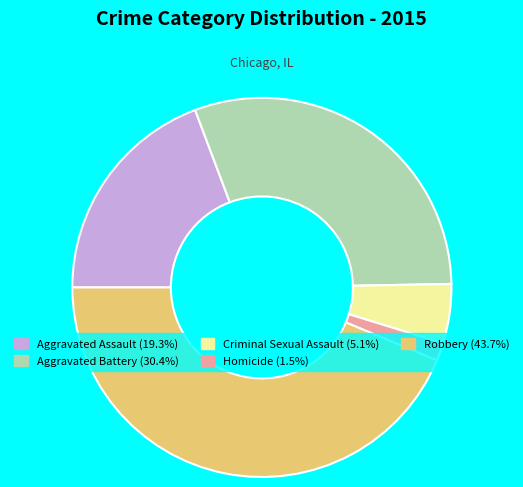

Do Criminal Sexual Assault and Robbery together represent more than half of the pie?

No